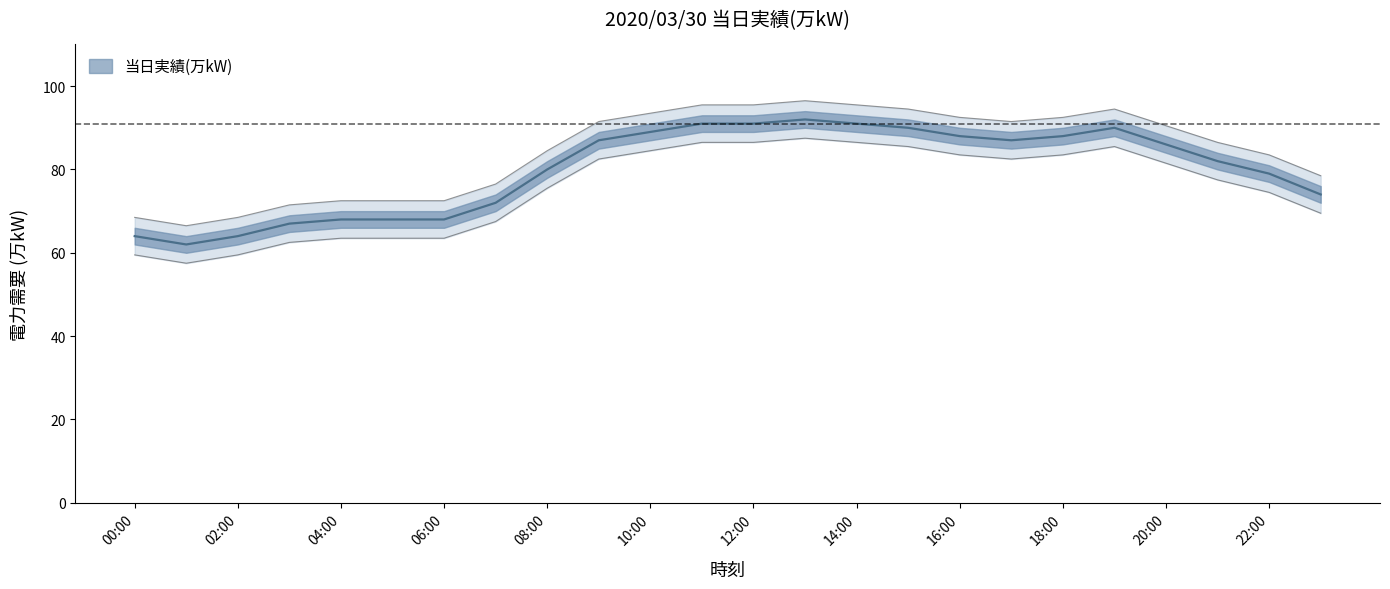

How many data points are above 86?

11